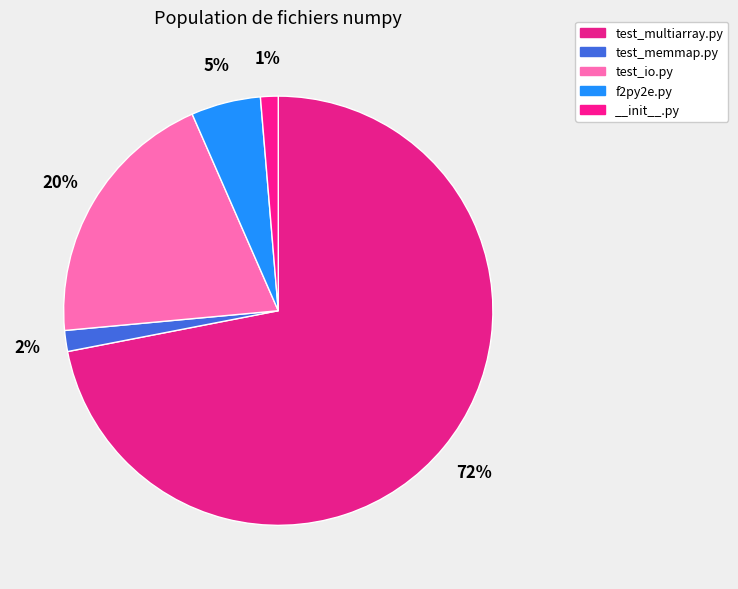

Do __init__.py and f2py2e.py together represent more than half of the pie?

No